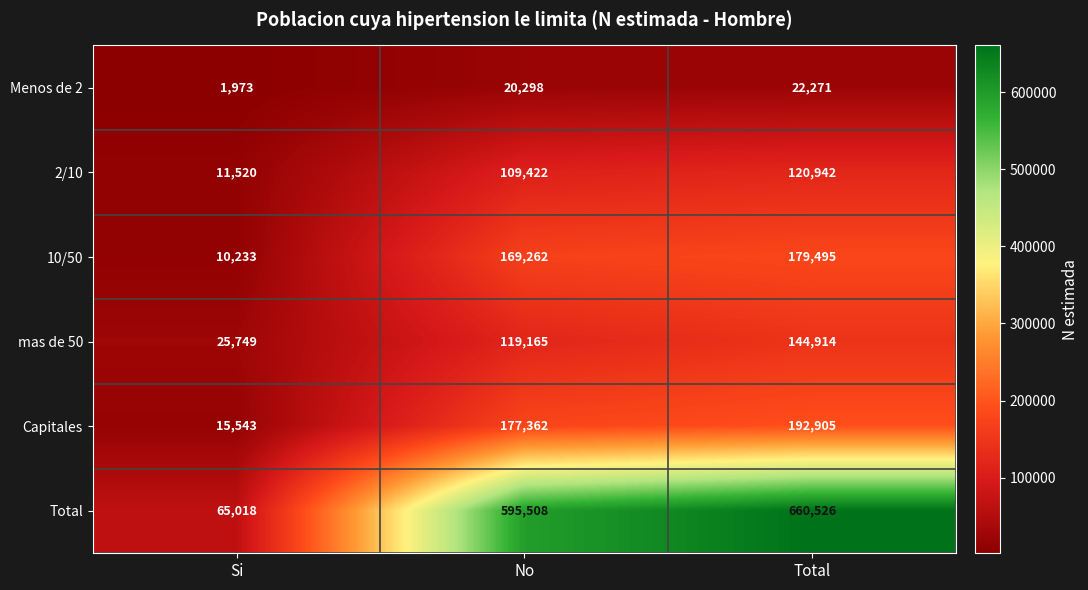

Which series has the largest range (max minus min)?

Total